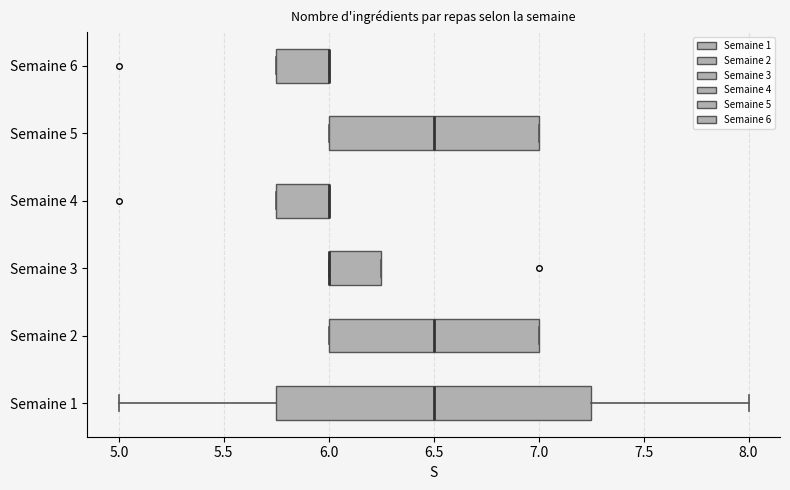

Which box is the widest, from its left edge to its right edge?

Semaine 1